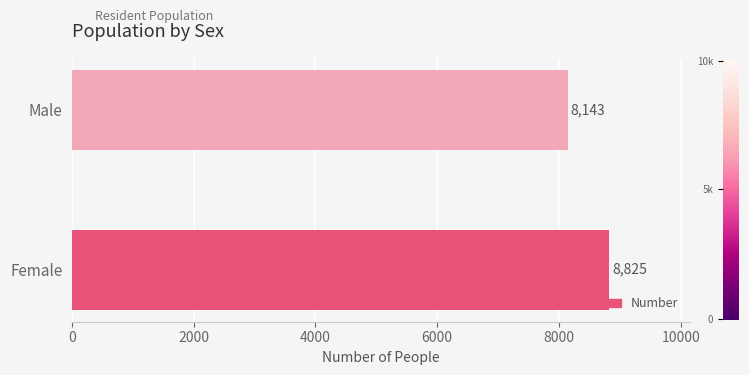

True or false: the data shows 8825 at Female.

True